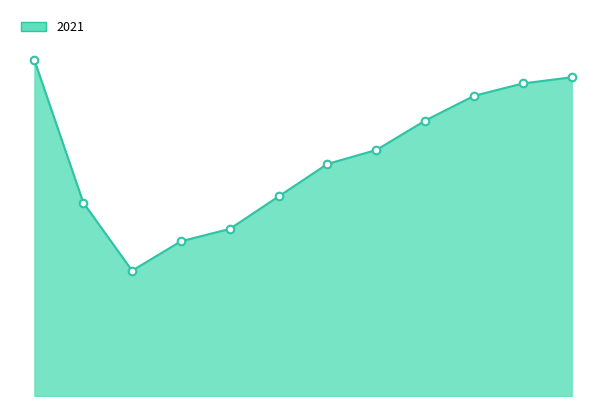

Which series contains the highest Y value?

2021_line